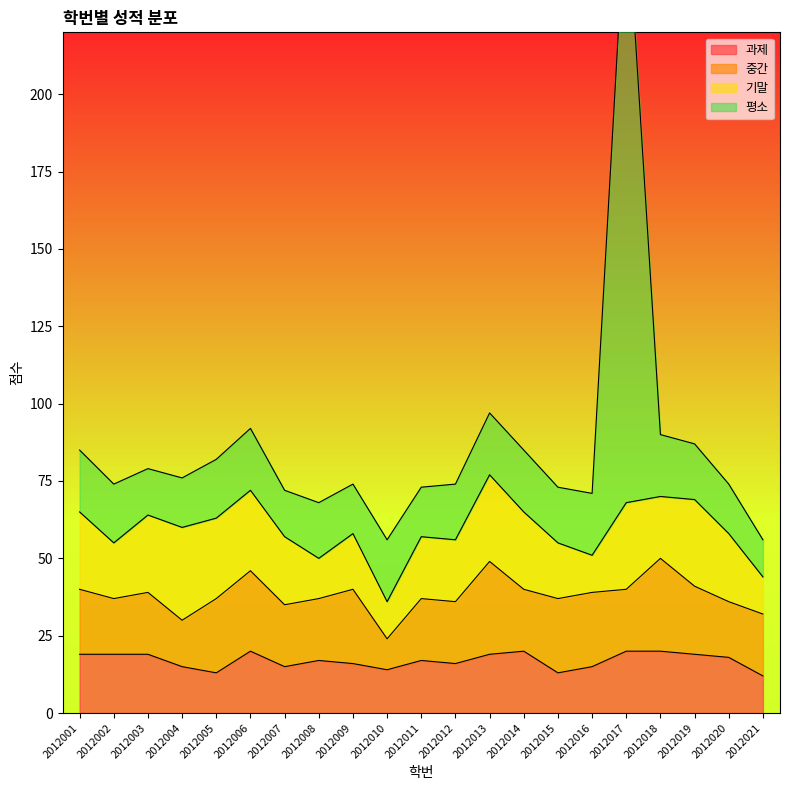

Where is the first local maximum for 중간?

2012003